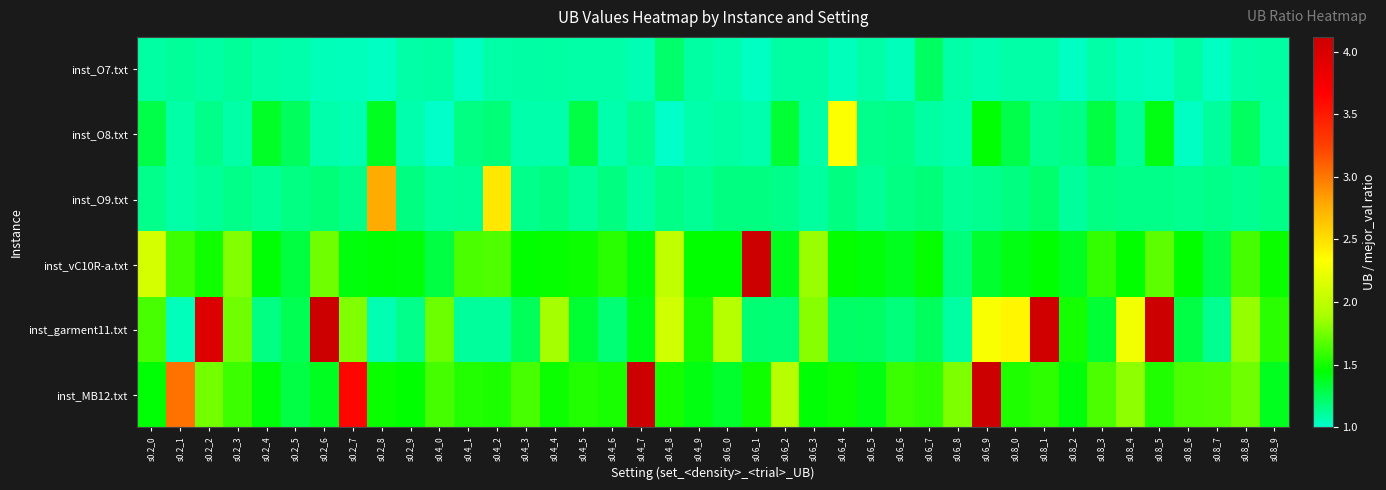

Reading right to left, what are all the values shown in this chart?

inst_O7.txt: s0.8_9=1.1	s0.8_8=1.1	s0.8_7=1.0	s0.8_6=1.1	s0.8_5=1.0	s0.8_4=1.0	s0.8_3=1.1	s0.8_2=1.0	s0.8_1=1.1	s0.8_0=1.1	s0.6_9=1.1	s0.6_8=1.1	s0.6_7=1.2	s0.6_6=1.0	s0.6_5=1.1	s0.6_4=1.0	s0.6_3=1.1	s0.6_2=1.1	s0.6_1=1.0	s0.6_0=1.1	s0.4_9=1.1	s0.4_8=1.2	s0.4_7=1.1	s0.4_6=1.1	s0.4_5=1.1	s0.4_4=1.1	s0.4_3=1.1	s0.4_2=1.1	s0.4_1=1.0	s0.4_0=1.1	s0.2_9=1.1	s0.2_8=1.0	s0.2_7=1.0	s0.2_6=1.0	s0.2_5=1.1	s0.2_4=1.1	s0.2_3=1.1	s0.2_2=1.1	s0.2_1=1.1	s0.2_0=1.1
inst_O8.txt: s0.8_9=1.1	s0.8_8=1.2	s0.8_7=1.1	s0.8_6=1.0	s0.8_5=1.4	s0.8_4=1.1	s0.8_3=1.3	s0.8_2=1.2	s0.8_1=1.1	s0.8_0=1.3	s0.6_9=1.4	s0.6_8=1.1	s0.6_7=1.1	s0.6_6=1.2	s0.6_5=1.1	s0.6_4=2.3	s0.6_3=1.1	s0.6_2=1.3	s0.6_1=1.1	s0.6_0=1.1	s0.4_9=1.1	s0.4_8=1.0	s0.4_7=1.1	s0.4_6=1.1	s0.4_5=1.3	s0.4_4=1.1	s0.4_3=1.1	s0.4_2=1.2	s0.4_1=1.2	s0.4_0=1.0	s0.2_9=1.1	s0.2_8=1.4	s0.2_7=1.1	s0.2_6=1.1	s0.2_5=1.2	s0.2_4=1.4	s0.2_3=1.1	s0.2_2=1.1	s0.2_1=1.1	s0.2_0=1.3
inst_O9.txt: s0.8_9=1.2	s0.8_8=1.1	s0.8_7=1.1	s0.8_6=1.1	s0.8_5=1.1	s0.8_4=1.1	s0.8_3=1.2	s0.8_2=1.1	s0.8_1=1.2	s0.8_0=1.2	s0.6_9=1.1	s0.6_8=1.1	s0.6_7=1.2	s0.6_6=1.2	s0.6_5=1.1	s0.6_4=1.2	s0.6_3=1.1	s0.6_2=1.2	s0.6_1=1.2	s0.6_0=1.2	s0.4_9=1.1	s0.4_8=1.2	s0.4_7=1.1	s0.4_6=1.2	s0.4_5=1.1	s0.4_4=1.2	s0.4_3=1.1	s0.4_2=2.5	s0.4_1=1.1	s0.4_0=1.1	s0.2_9=1.2	s0.2_8=2.8	s0.2_7=1.1	s0.2_6=1.2	s0.2_5=1.2	s0.2_4=1.1	s0.2_3=1.2	s0.2_2=1.1	s0.2_1=1.1	s0.2_0=1.1
inst_vC10R-a.txt: s0.8_9=1.5	s0.8_8=1.6	s0.8_7=1.3	s0.8_6=1.5	s0.8_5=1.7	s0.8_4=1.5	s0.8_3=1.6	s0.8_2=1.4	s0.8_1=1.4	s0.8_0=1.4	s0.6_9=1.3	s0.6_8=1.2	s0.6_7=1.5	s0.6_6=1.4	s0.6_5=1.4	s0.6_4=1.5	s0.6_3=1.9	s0.6_2=1.4	s0.6_1=4.8	s0.6_0=1.5	s0.4_9=1.5	s0.4_8=2.0	s0.4_7=1.4	s0.4_6=1.6	s0.4_5=1.5	s0.4_4=1.5	s0.4_3=1.5	s0.4_2=1.7	s0.4_1=1.6	s0.4_0=1.3	s0.2_9=1.4	s0.2_8=1.4	s0.2_7=1.4	s0.2_6=1.7	s0.2_5=1.3	s0.2_4=1.4	s0.2_3=1.8	s0.2_2=1.5	s0.2_1=1.6	s0.2_0=2.1
inst_garment11.txt: s0.8_9=1.6	s0.8_8=1.8	s0.8_7=1.1	s0.8_6=1.3	s0.8_5=4.3	s0.8_4=2.3	s0.8_3=1.3	s0.8_2=1.5	s0.8_1=4.1	s0.8_0=2.4	s0.6_9=2.3	s0.6_8=1.1	s0.6_7=1.2	s0.6_6=1.2	s0.6_5=1.2	s0.6_4=1.2	s0.6_3=1.8	s0.6_2=1.2	s0.6_1=1.2	s0.6_0=2.0	s0.4_9=1.5	s0.4_8=2.1	s0.4_7=1.4	s0.4_6=1.2	s0.4_5=1.3	s0.4_4=1.9	s0.4_3=1.2	s0.4_2=1.1	s0.4_1=1.1	s0.4_0=1.7	s0.2_9=1.1	s0.2_8=1.1	s0.2_7=1.8	s0.2_6=4.3	s0.2_5=1.3	s0.2_4=1.2	s0.2_3=1.7	s0.2_2=4.0	s0.2_1=1.0	s0.2_0=1.6
inst_MB12.txt: s0.8_9=1.4	s0.8_8=1.7	s0.8_7=1.7	s0.8_6=1.6	s0.8_5=1.5	s0.8_4=1.8	s0.8_3=1.6	s0.8_2=1.4	s0.8_1=1.6	s0.8_0=1.5	s0.6_9=5.1	s0.6_8=1.8	s0.6_7=1.6	s0.6_6=1.6	s0.6_5=1.4	s0.6_4=1.5	s0.6_3=1.4	s0.6_2=2.0	s0.6_1=1.5	s0.6_0=1.4	s0.4_9=1.4	s0.4_8=1.5	s0.4_7=5.0	s0.4_6=1.5	s0.4_5=1.5	s0.4_4=1.5	s0.4_3=1.6	s0.4_2=1.5	s0.4_1=1.5	s0.4_0=1.6	s0.2_9=1.5	s0.2_8=1.5	s0.2_7=3.6	s0.2_6=1.4	s0.2_5=1.3	s0.2_4=1.4	s0.2_3=1.6	s0.2_2=1.8	s0.2_1=3.0	s0.2_0=1.4